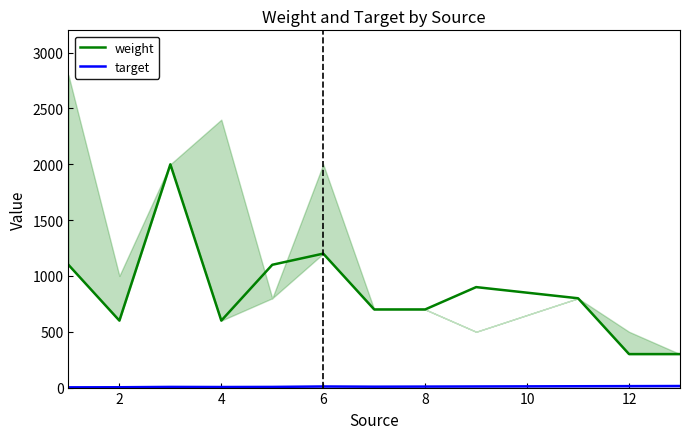

What is the maximum value shown in the chart?

2000